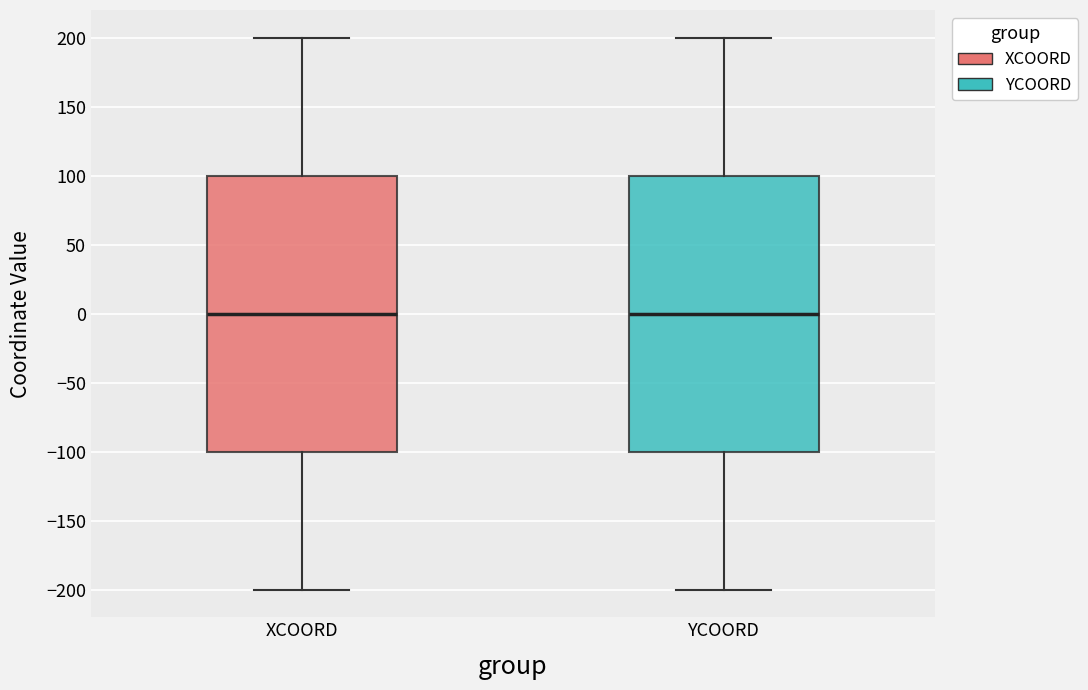

Where does the upper whisker of the box for YCOORD end on the y-axis? The values are not printed on the chart, so give them approximately, as read against the axis.

200